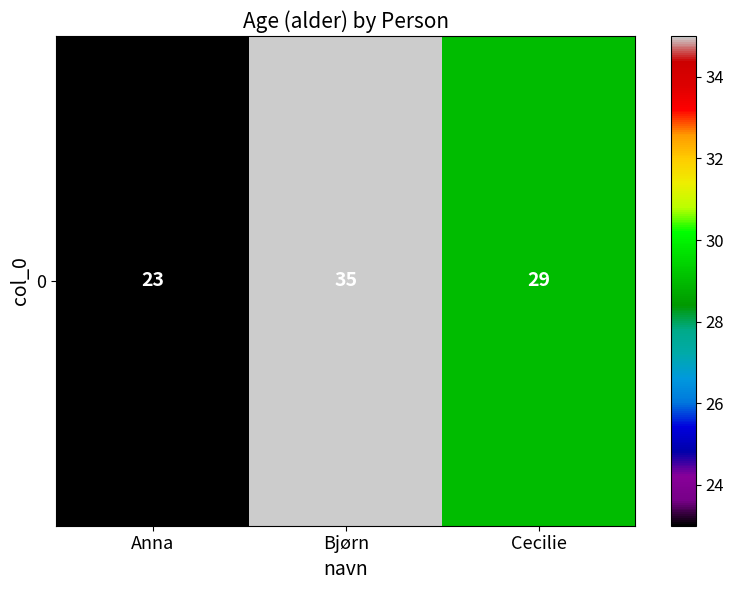

The value at Anna is 23. True or false?

True